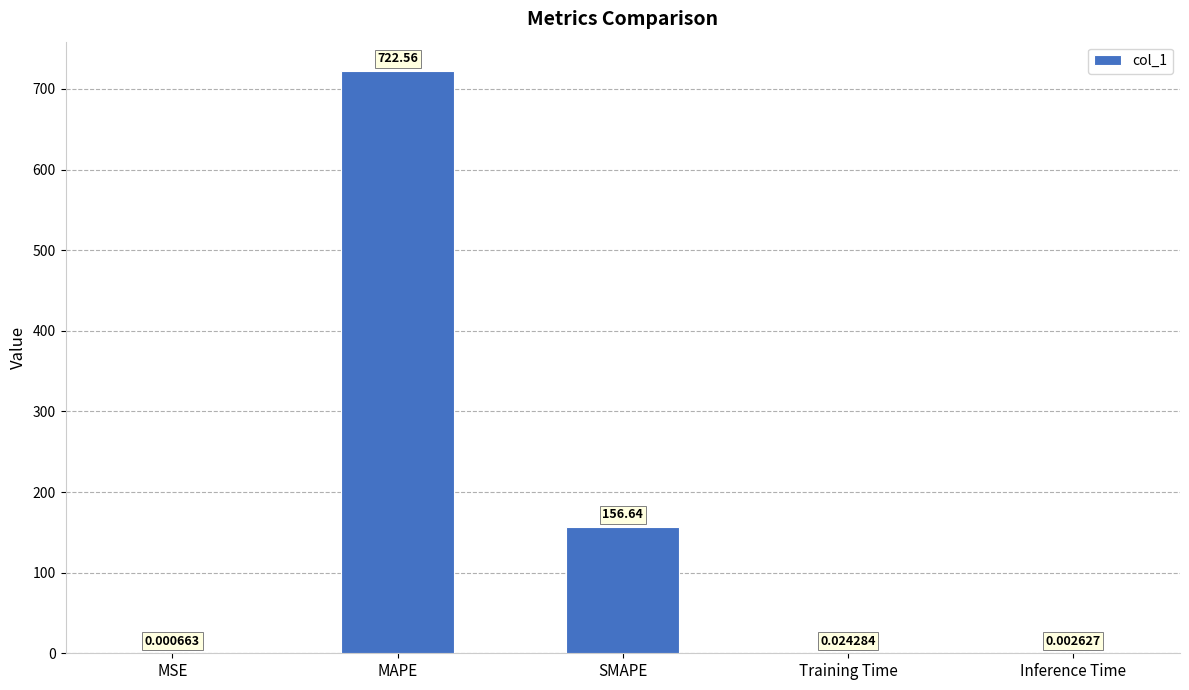

What is the sum of the values at Training Time and MAPE?

722.6